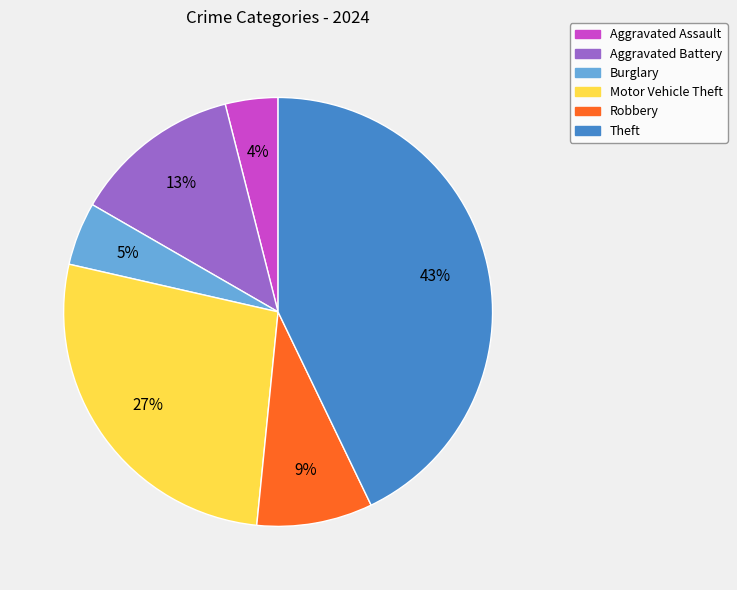

Do Motor Vehicle Theft and Aggravated Assault together represent more than half of the pie?

No